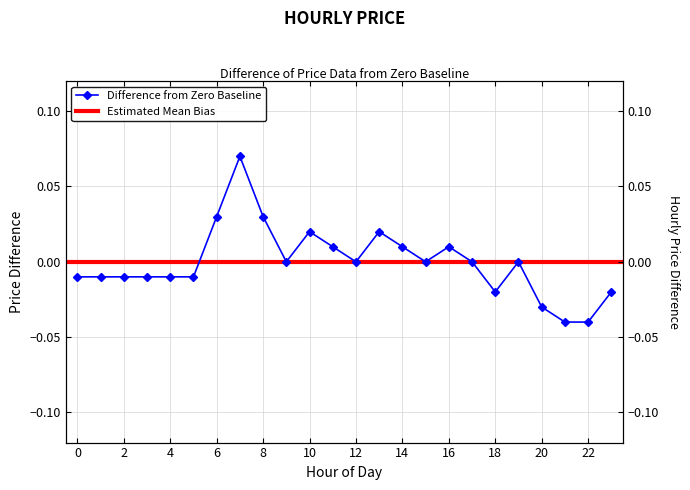

Rank the categories by value from highest to lowest.

7, 6, 8, 10, 13, 11, 14, 16, 9, 12, 15, 17, 19, 0, 1, 2, 3, 4, 5, 18, 23, 20, 21, 22